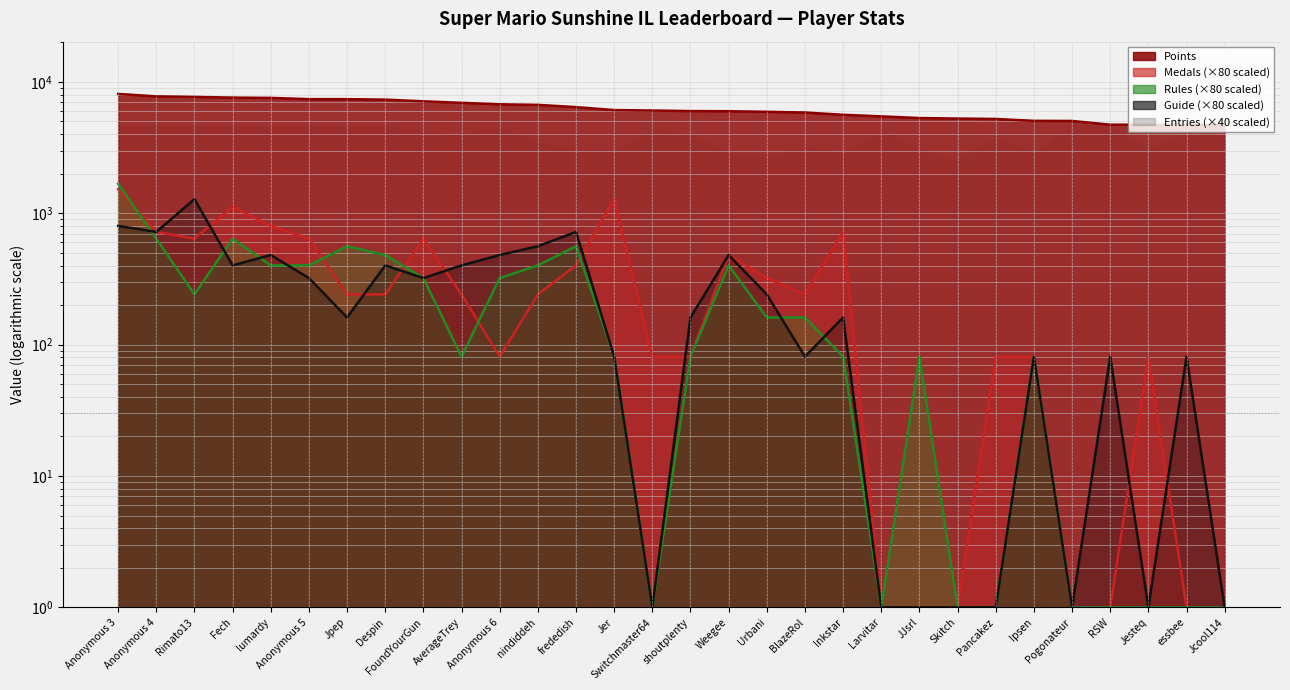

Does the chart display data point markers on the line(s)?

No